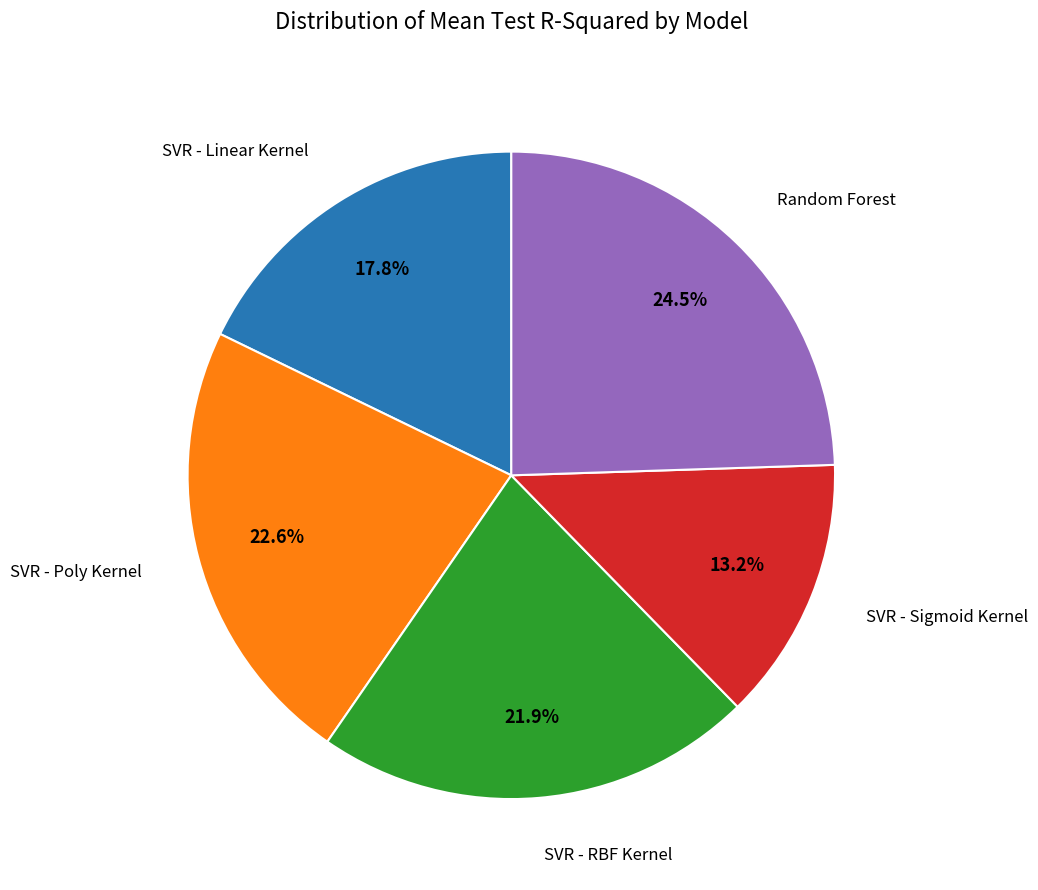

How many segments does this pie chart have?

5